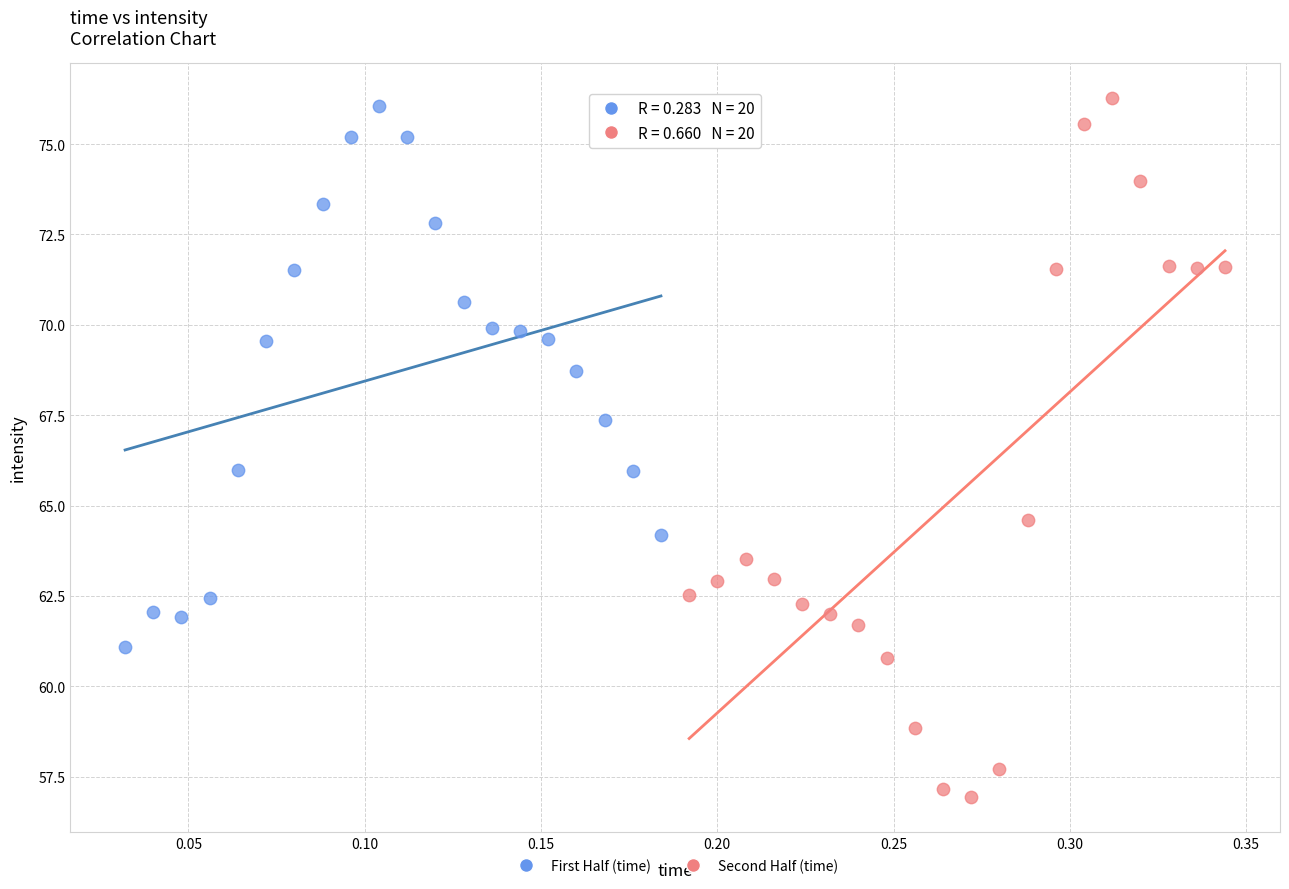

Which series has the widest spread of Y values?

Second Half (time)